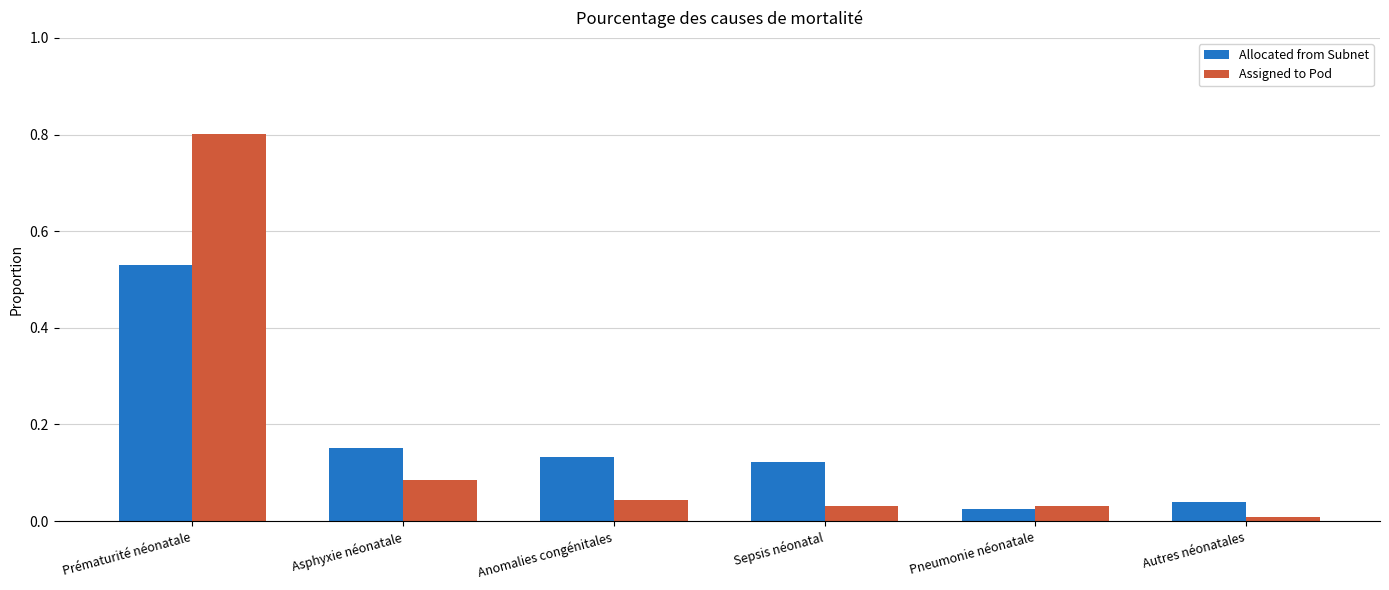

What is the sum of all Assigned to Pod values?

1.0